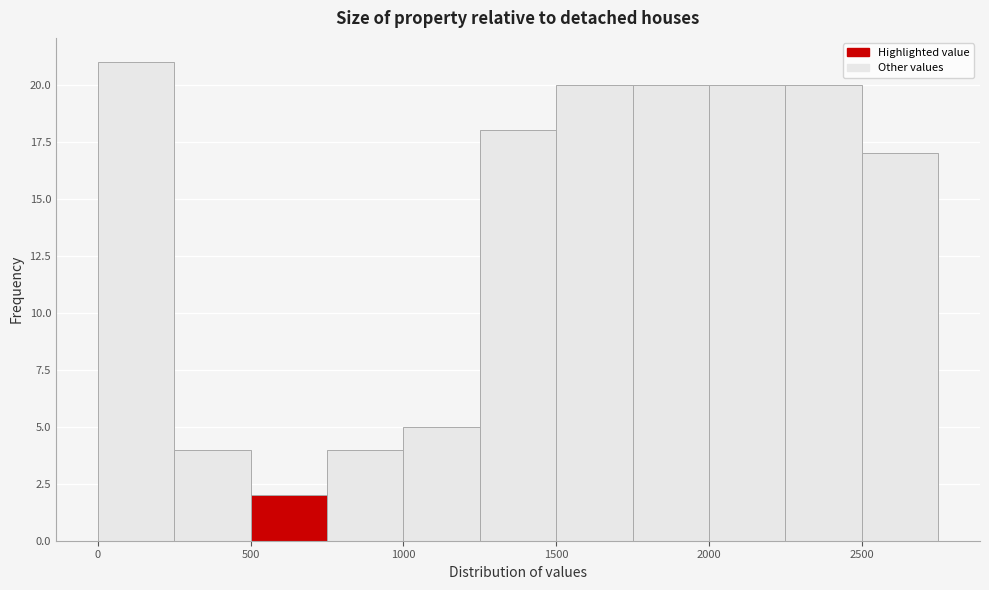

Reading left to right, list every bar in this chart as the range it spans on the x-axis followed by its height. The values are not printed on the chart, so give them approximately, as read against the axis.

0 to 250: 21
250 to 500: 4
500 to 750: 2
750 to 1000: 4
1000 to 1250: 5
1250 to 1500: 18
1500 to 1750: 20
1750 to 2000: 20
2000 to 2250: 20
2250 to 2500: 20
2500 to 2750: 17